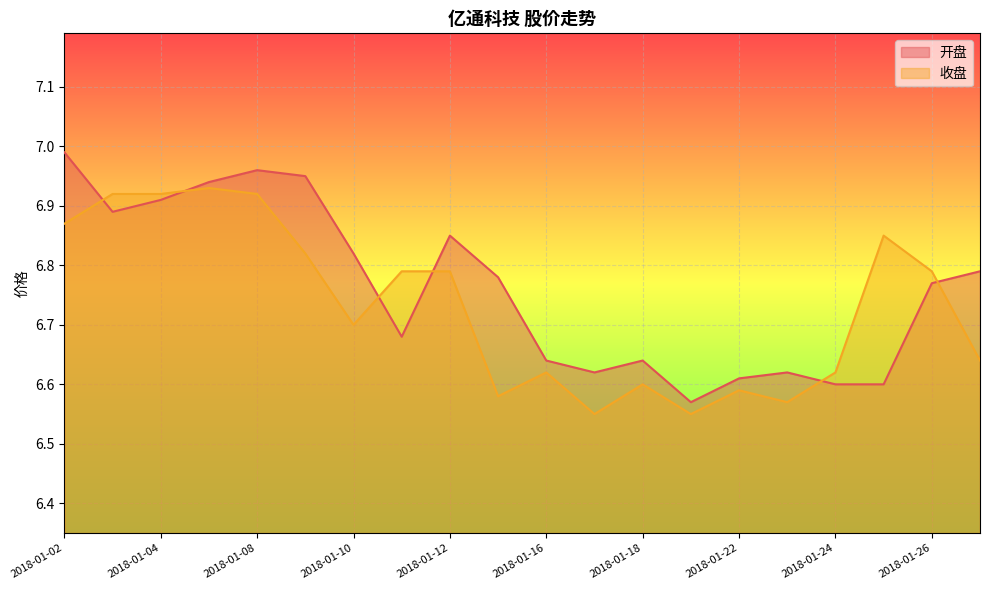

How many 收盘 values are between 6 and 7?

20